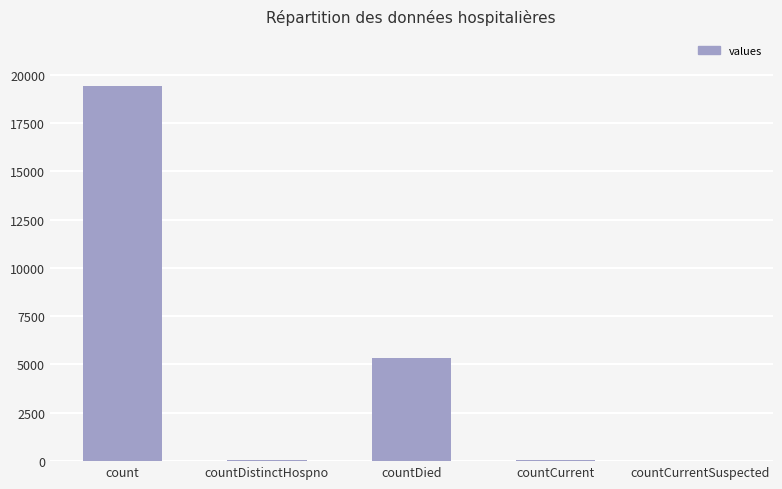

True or false: the data shows 19420 at count.

True